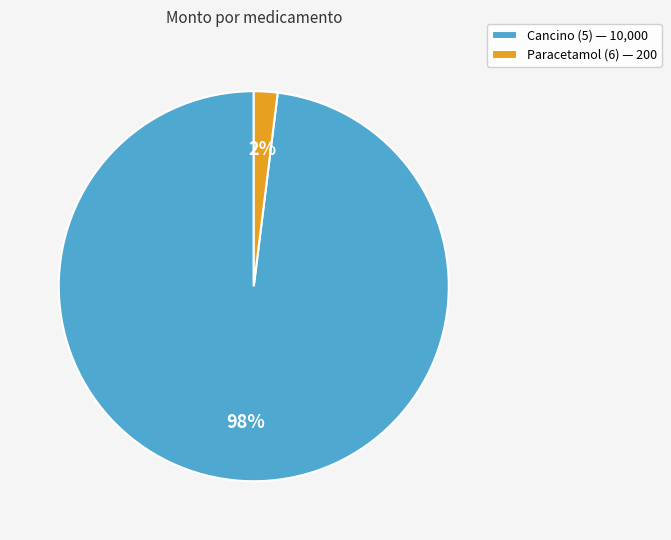

To the nearest percent, what is the difference between the Cancino (5) and Paracetamol (6) slice percentages?

96%